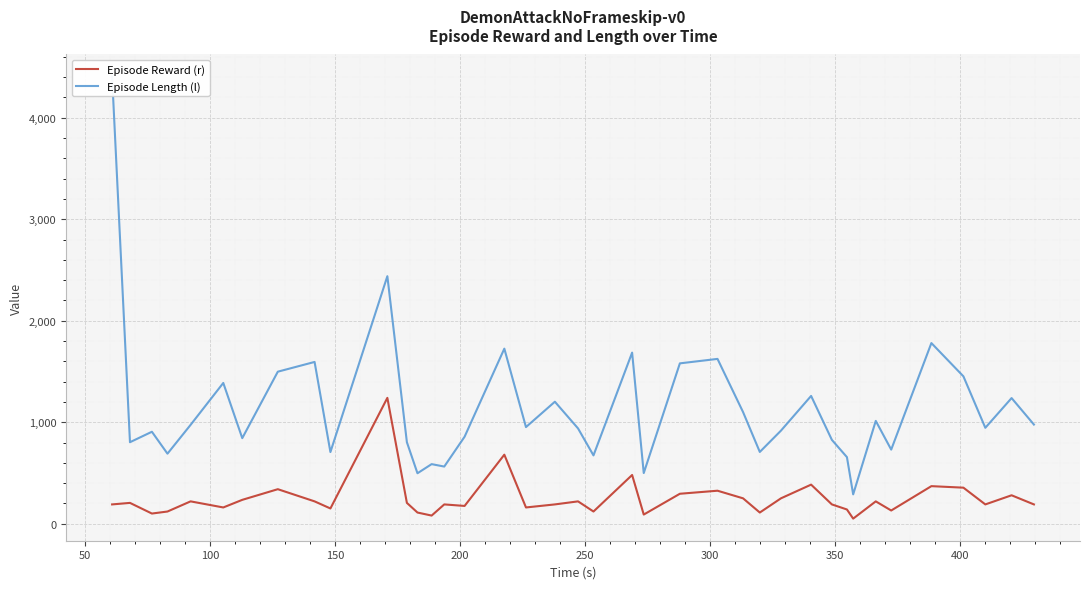

What is the difference between the maximum and minimum values in the Episode Length (l) series?

4117